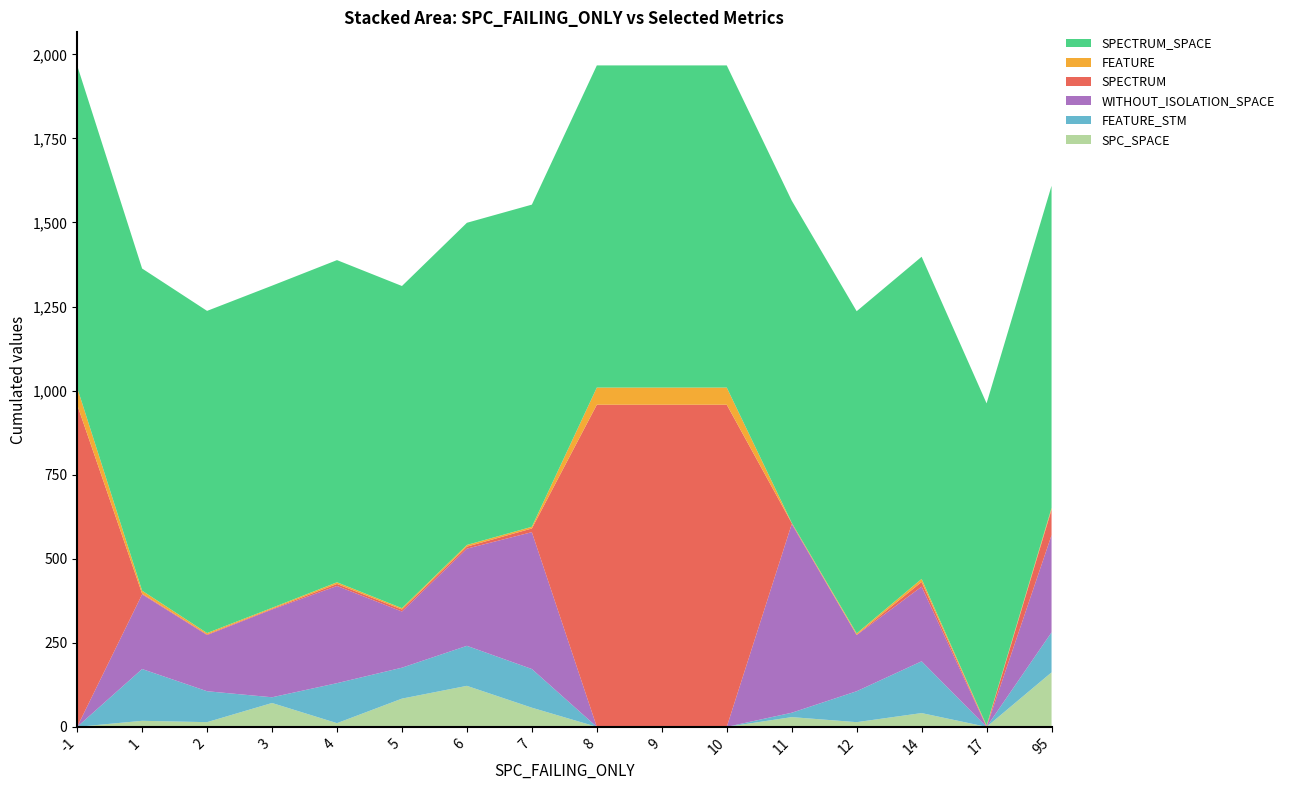

Reading left to right, what are all the values shown in this chart?

SPC_SPACE: 0	18	14	71	11	84	122	57	0	0	0	29	14	41	0	162
FEATURE_STM: 0	154	92	17	119	92	119	115	0	0	0	13	92	154	0	119
WITHOUT_ISOLATION_SPACE: 0	222	167	261	289	167	289	407	0	0	0	561	167	222	0	289
SPECTRUM: 958	2	2	2	6	6	6	11	958	958	958	3	1	14	2	76
FEATURE: 51	9	4	3	5	4	5	5	51	51	51	1	4	9	2	5
SPECTRUM_SPACE: 958	958	958	958	958	958	958	958	958	958	958	958	958	958	958	958